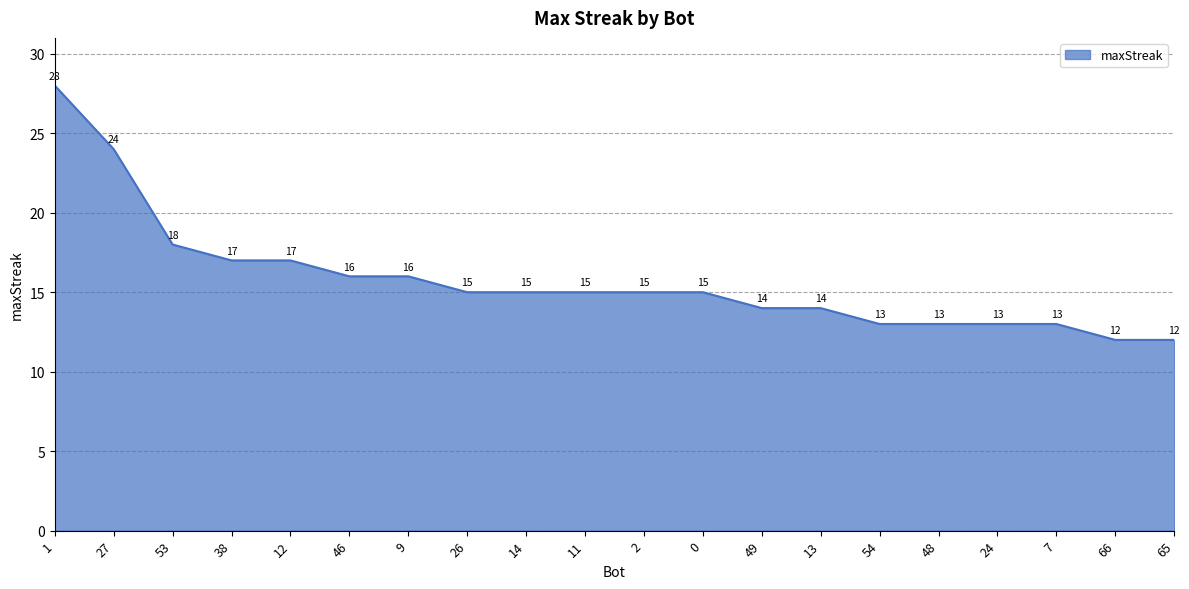

The value at 24 is 5. True or false?

False